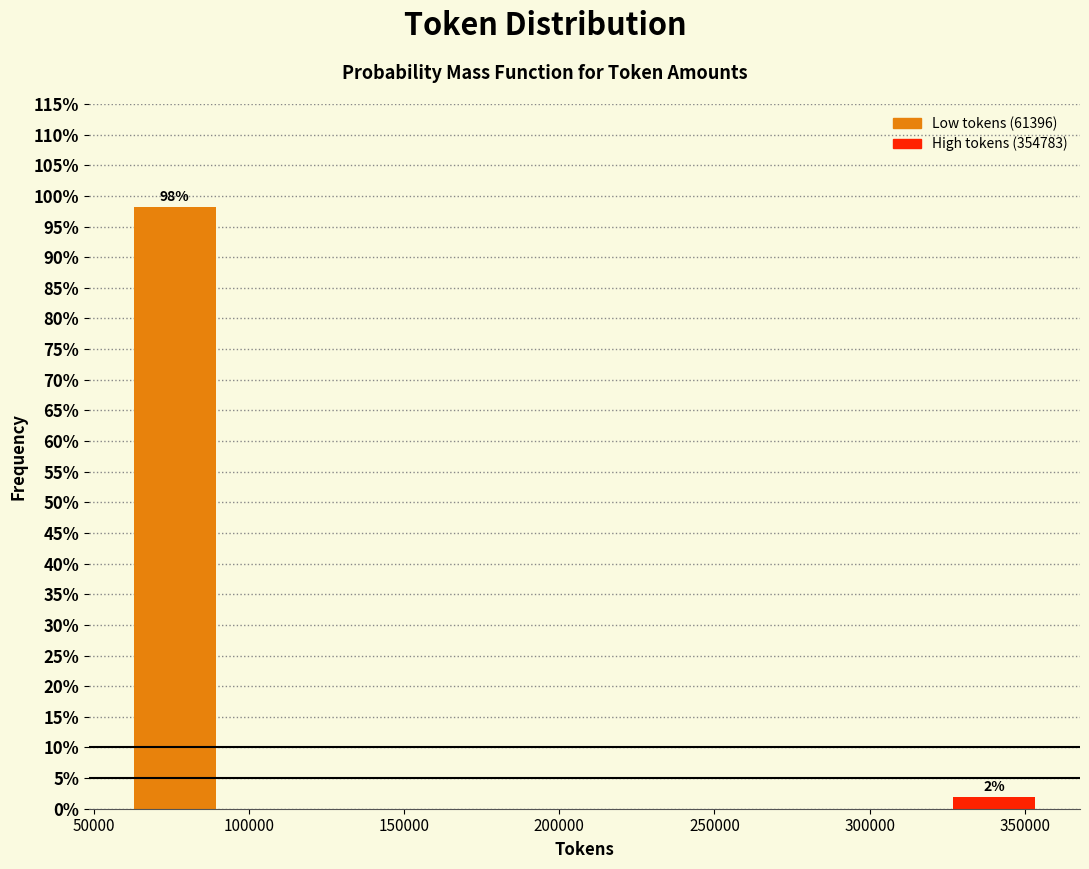

Over which range of the x-axis is the bar tallest?

60000 to 90000